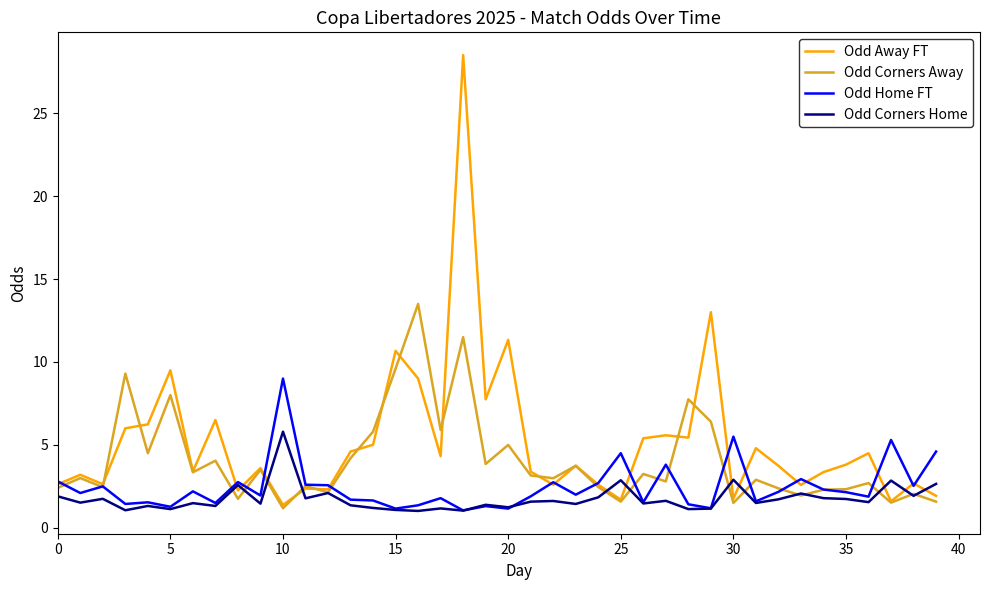

Rank the series by their average value, from highest to lowest.

Odd Away FT, Odd Corners Away, Odd Home FT, Odd Corners Home